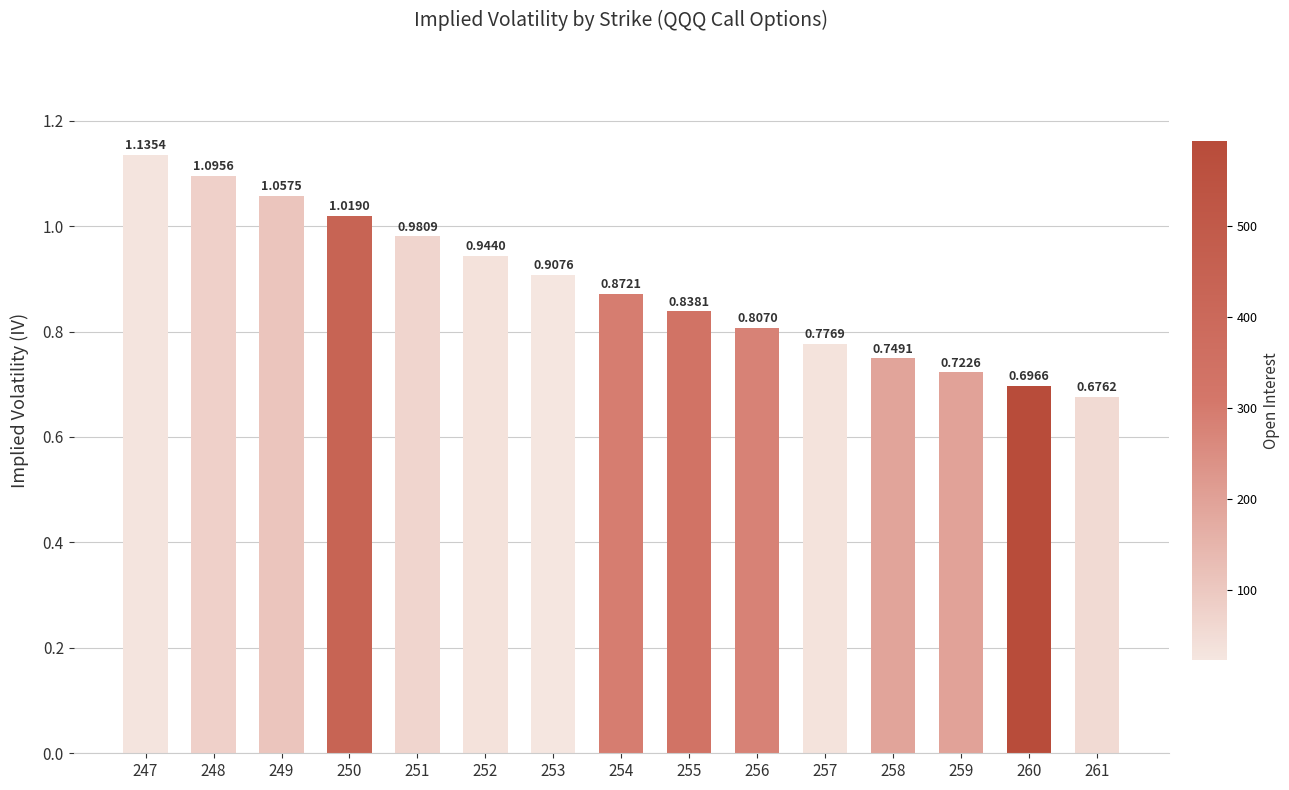

Rank the categories by value from lowest to highest.

261, 260, 259, 258, 257, 256, 255, 254, 253, 252, 251, 250, 249, 248, 247